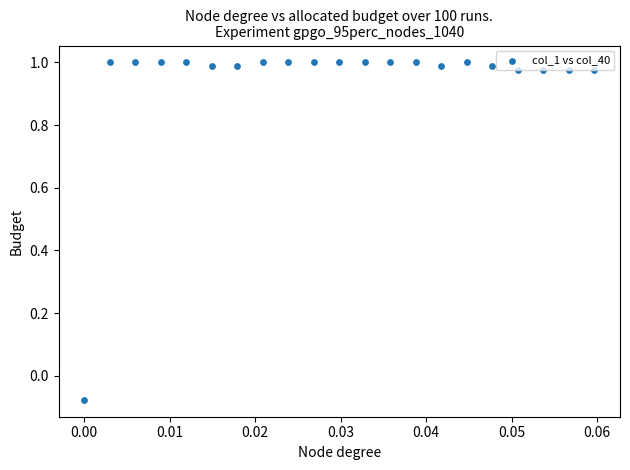

What is the range of Y values (max minus min)?

1.1